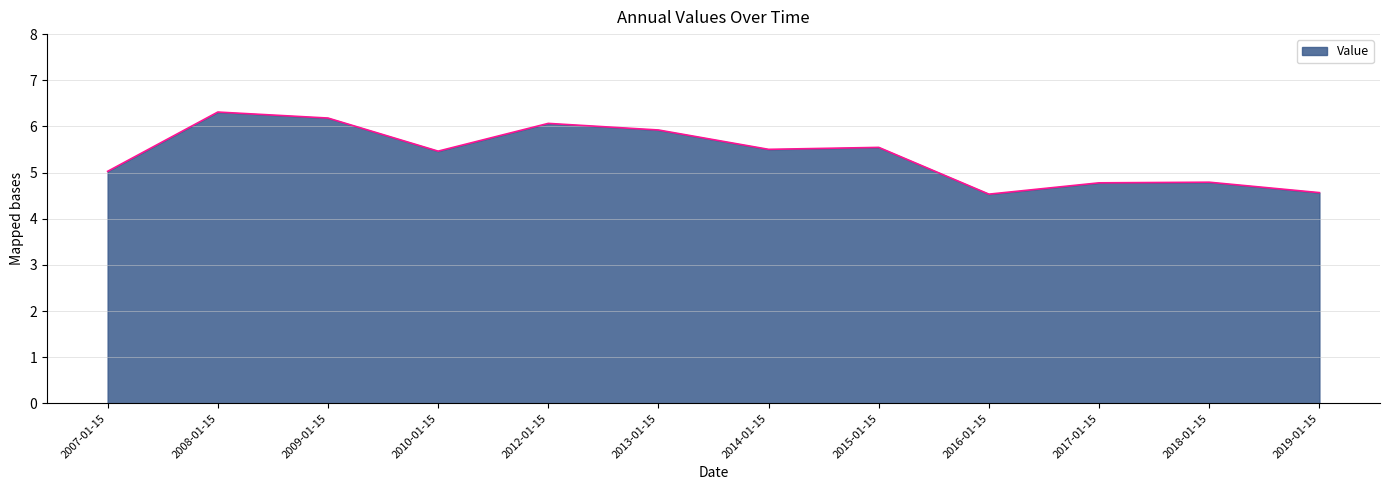

The value at 2018-01-15 is 4.8. True or false?

True